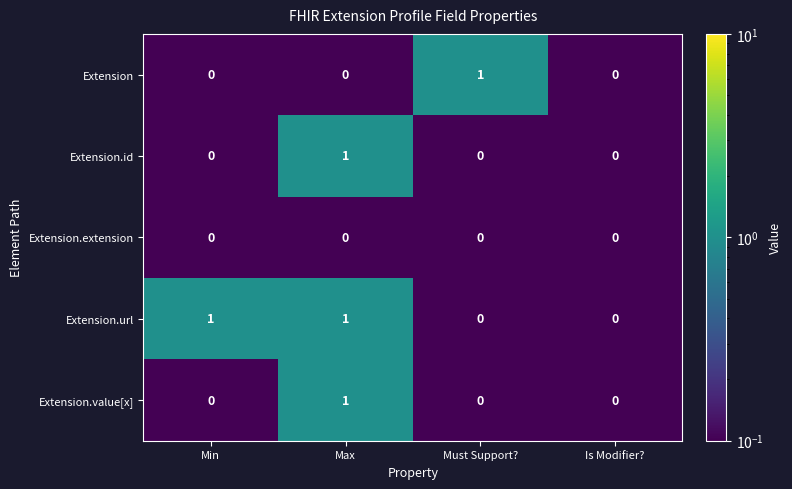

Between Min and Is Modifier?, which series saw the biggest shift?

Extension.url